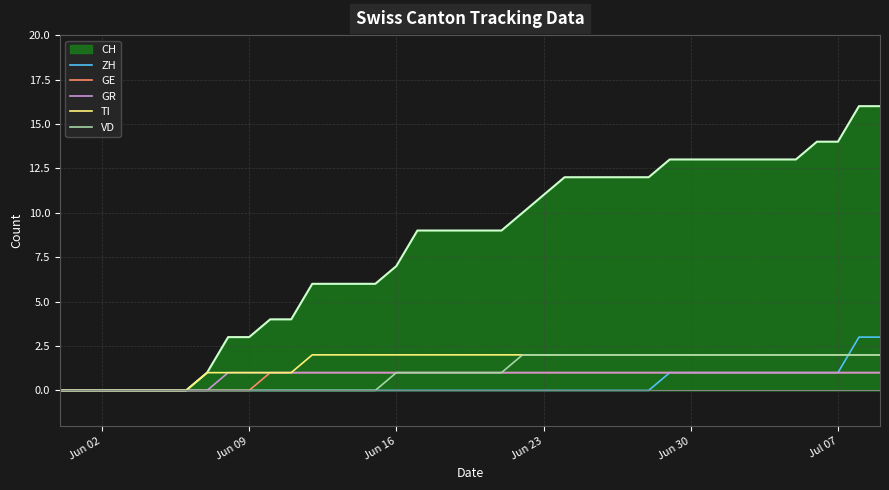

What is the greatest value displayed?

16